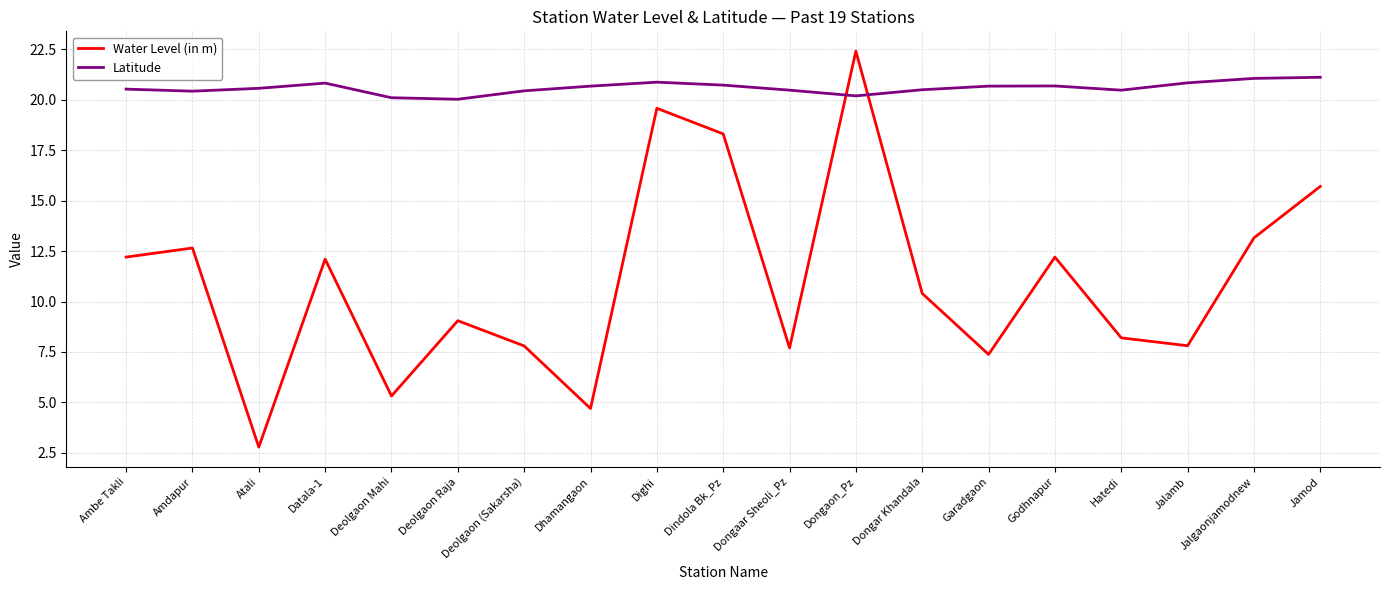

Which category has the highest value in the Water Level (in m) series?

Dongaon_Pz